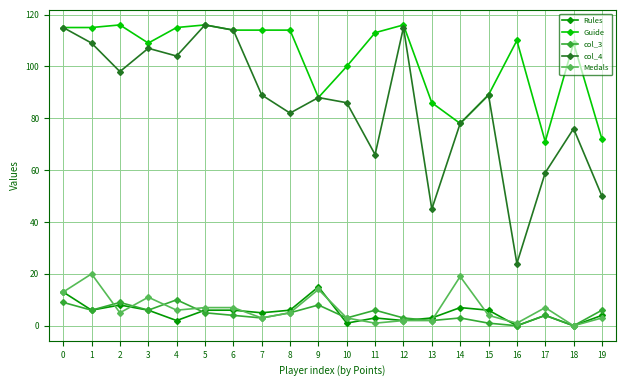

Does the chart have visible grid lines?

Yes